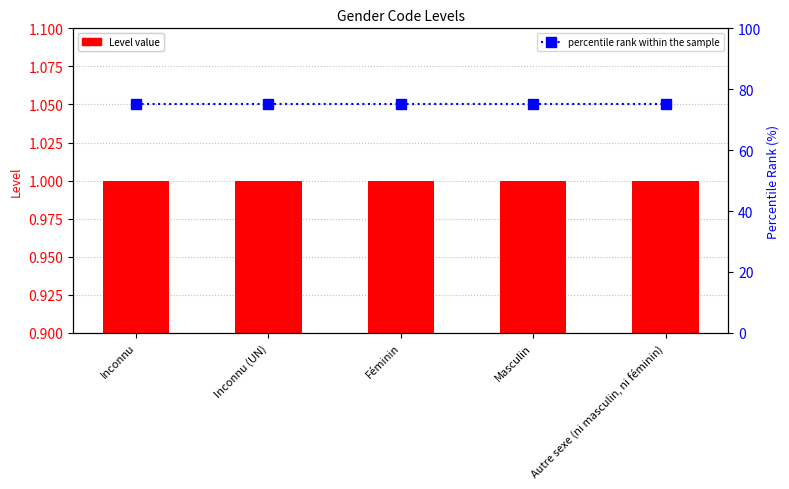

Reading left to right, extract all data points from this chart.

Level value: Inconnu=1	Inconnu (UN)=1	Féminin=1	Masculin=1	Autre sexe (ni masculin, ni féminin)=1
percentile rank within the sample: Inconnu=75	Inconnu (UN)=75	Féminin=75	Masculin=75	Autre sexe (ni masculin, ni féminin)=75